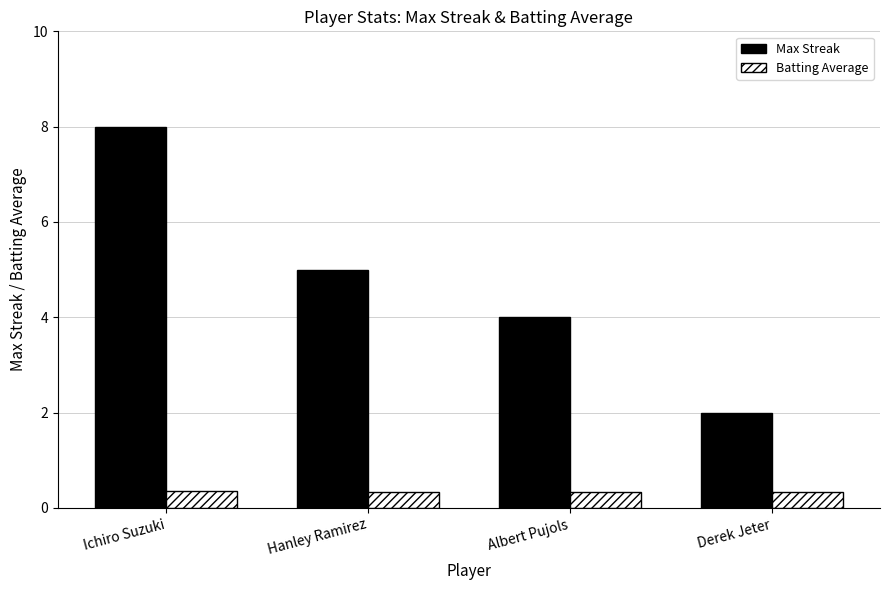

Rank the categories by Max Streak value from lowest to highest.

Derek Jeter, Albert Pujols, Hanley Ramirez, Ichiro Suzuki